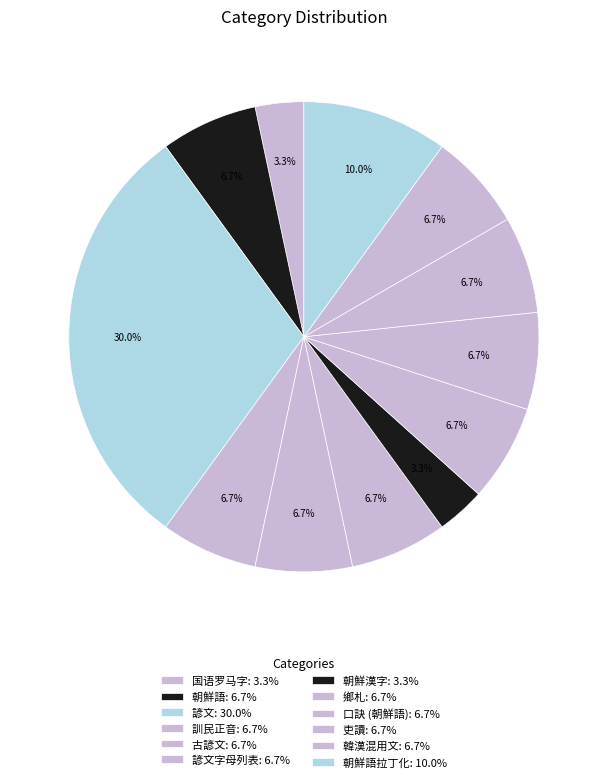

How many slices are in this pie chart?

12